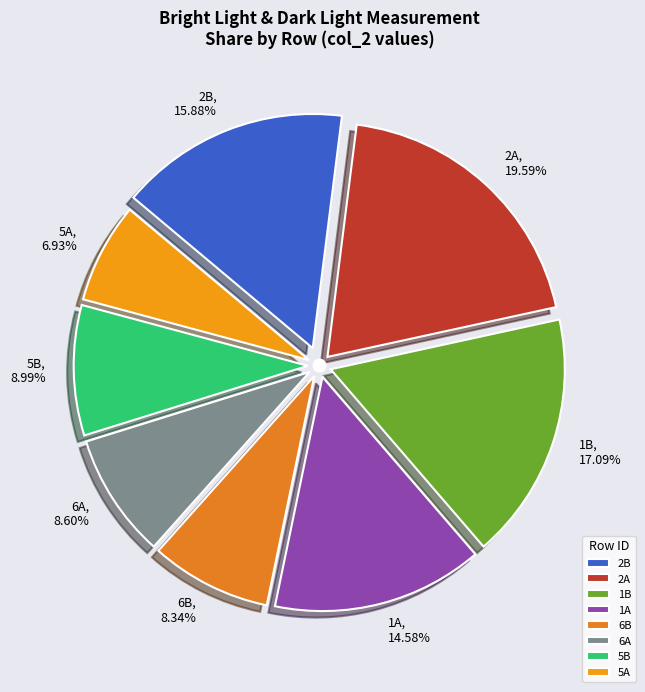

Which category has the biggest portion of the pie?

2A